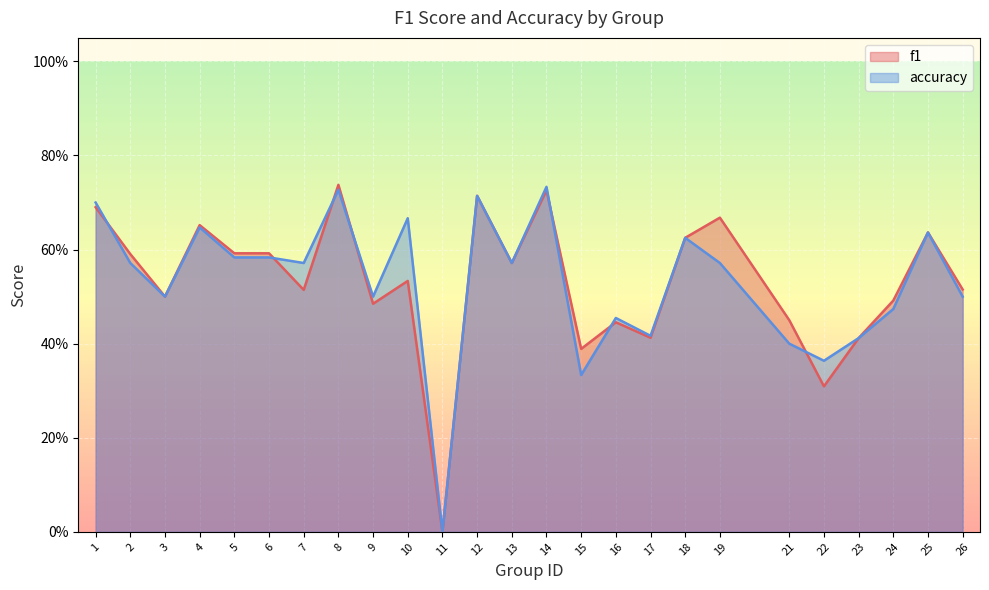

How many times do accuracy and f1 cross each other?

7